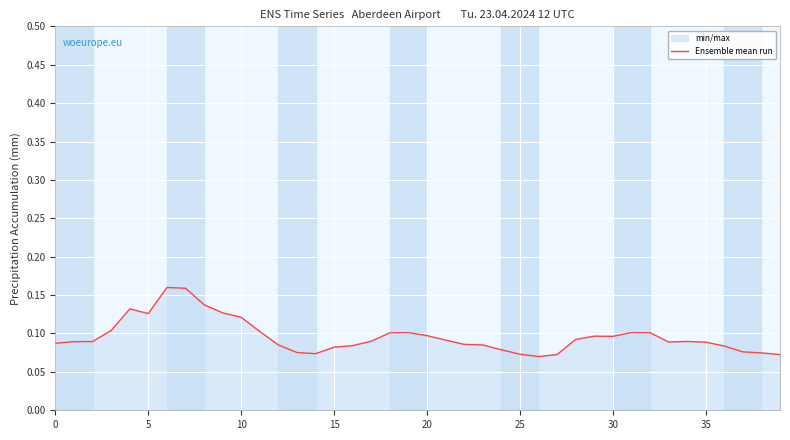

Reading left to right, transcribe all the data shown in this chart.

0.1	0.1	0.1	0.1	0.1	0.1	0.2	0.2	0.1	0.1	0.1	0.1	0.1	0.1	0.1	0.1	0.1	0.1	0.1	0.1	0.1	0.1	0.1	0.1	0.1	0.1	0.1	0.1	0.1	0.1	0.1	0.1	0.1	0.1	0.1	0.1	0.1	0.1	0.1	0.1